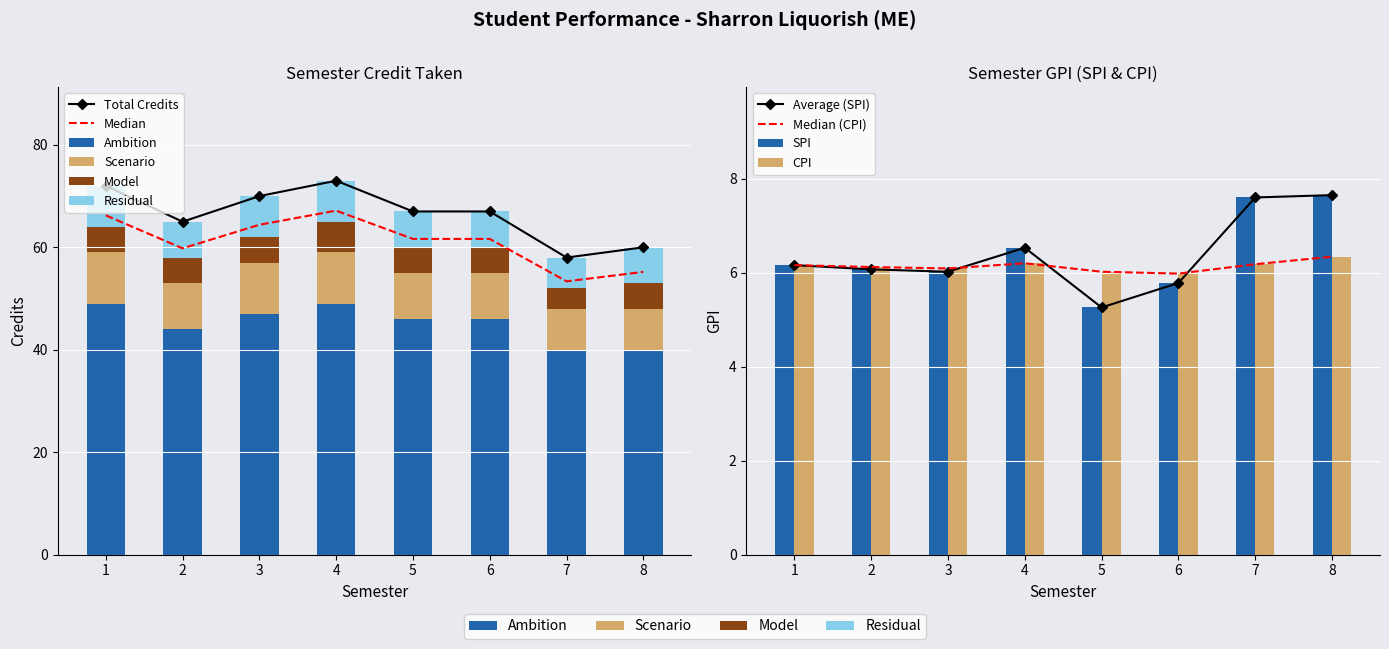

What is the average value of the SPI series?

6.4